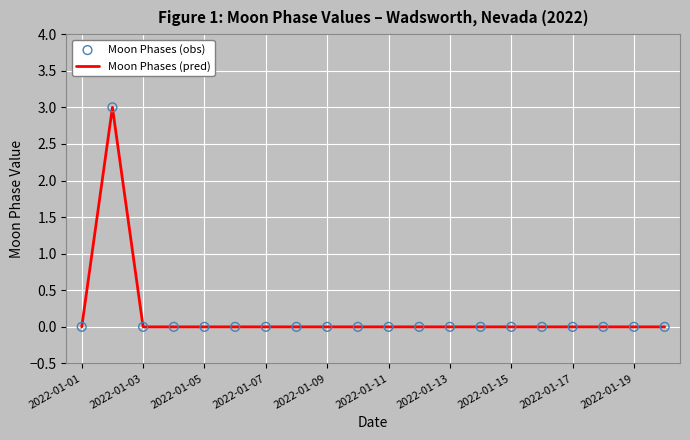

What is the greatest value displayed?

3